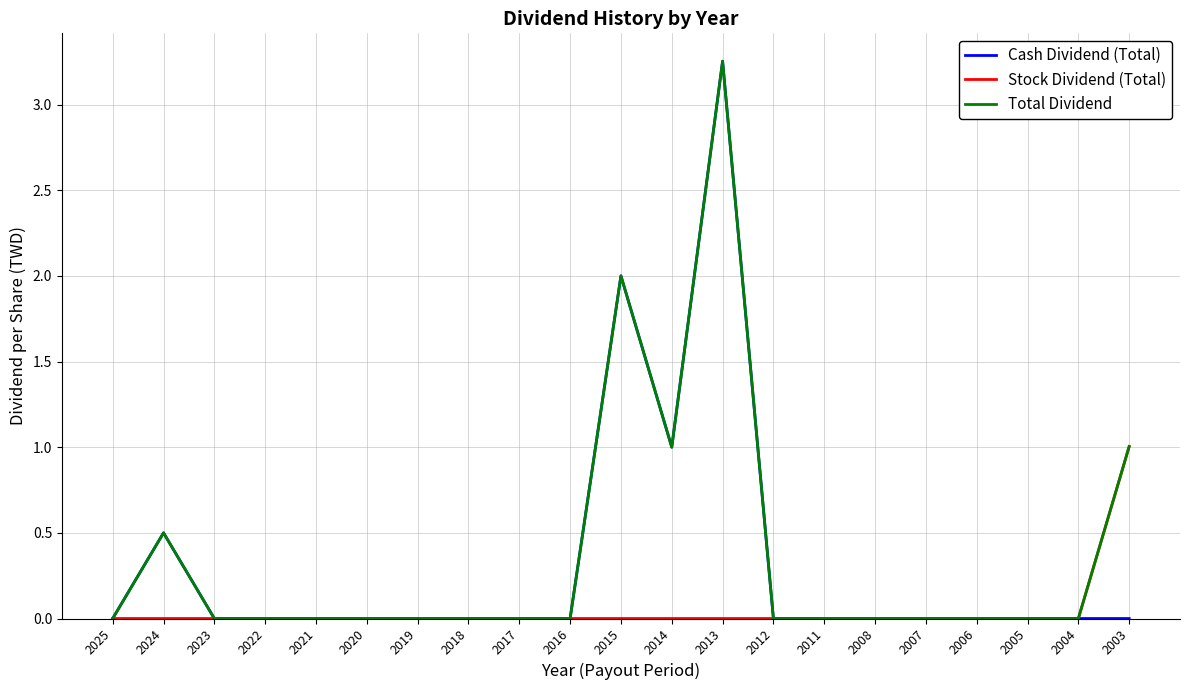

True or false: Total Dividend has a value of 0.0 at 2016.

True